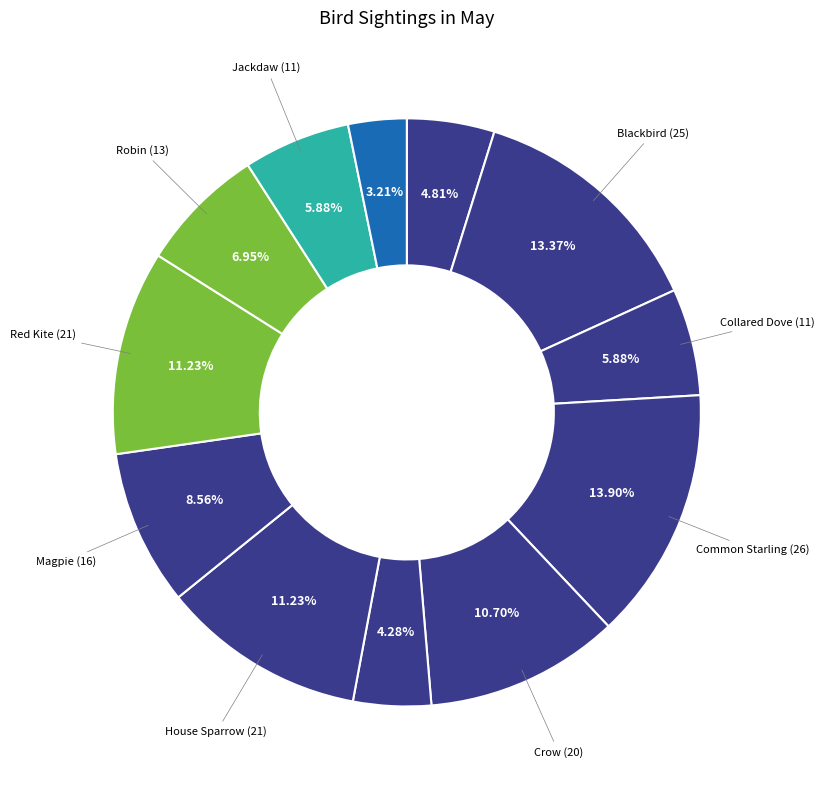

How many segments does this pie chart have?

12